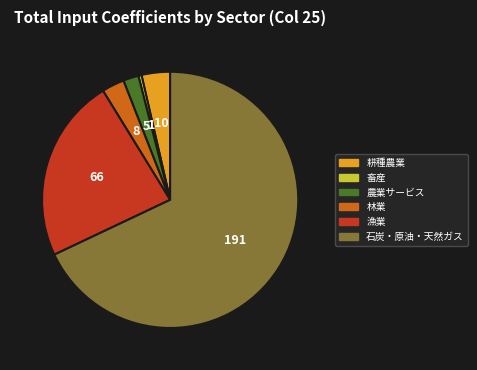

Do 農業サービス and 畜産 together represent more than half of the pie?

No